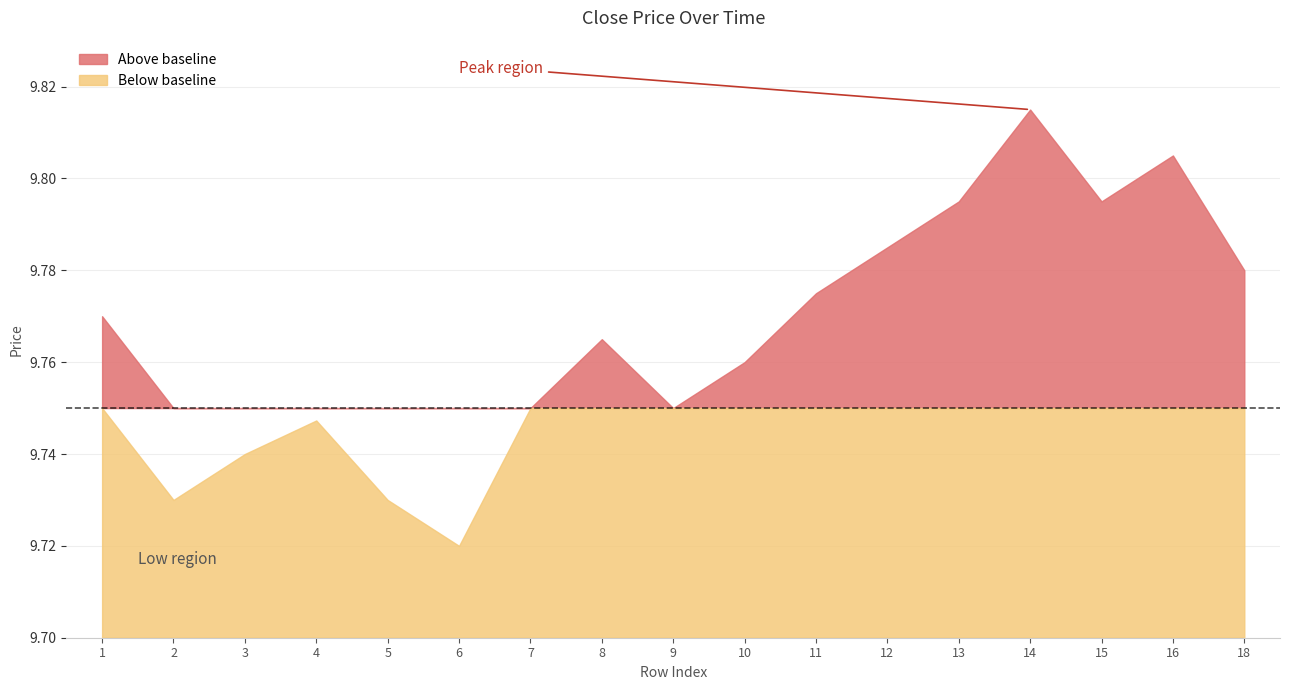

At which label is the value closest to 9?

6